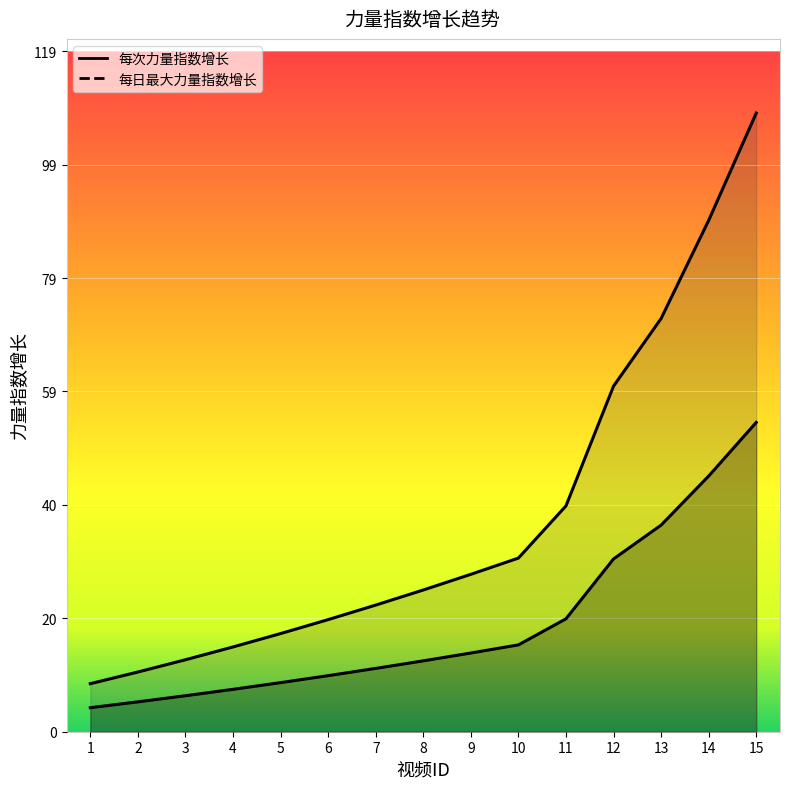

Reading left to right, transcribe all the data shown in this chart.

每次力量指数增长: 1=8.4	2=10.4	3=12.6	4=14.8	5=17.2	6=19.6	7=22.1	8=24.8	9=27.5	10=30.4	11=39.5	12=60.4	13=72.2	14=89.4	15=108.2
每日最大力量指数增长: 1=4.2	2=5.2	3=6.3	4=7.4	5=8.6	6=9.8	7=11.1	8=12.4	9=13.8	10=15.2	11=19.7	12=30.2	13=36.1	14=44.7	15=54.1